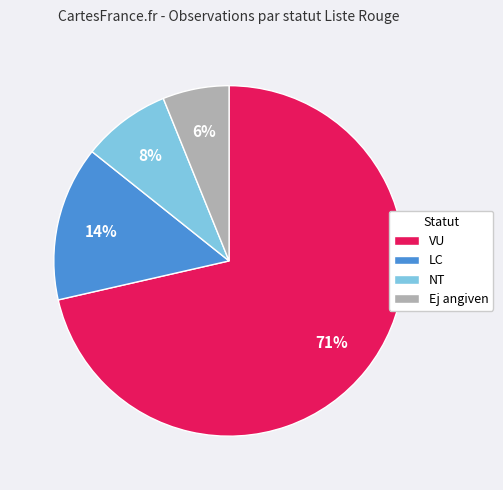

Do VU and Ej angiven together represent more than half of the pie?

Yes